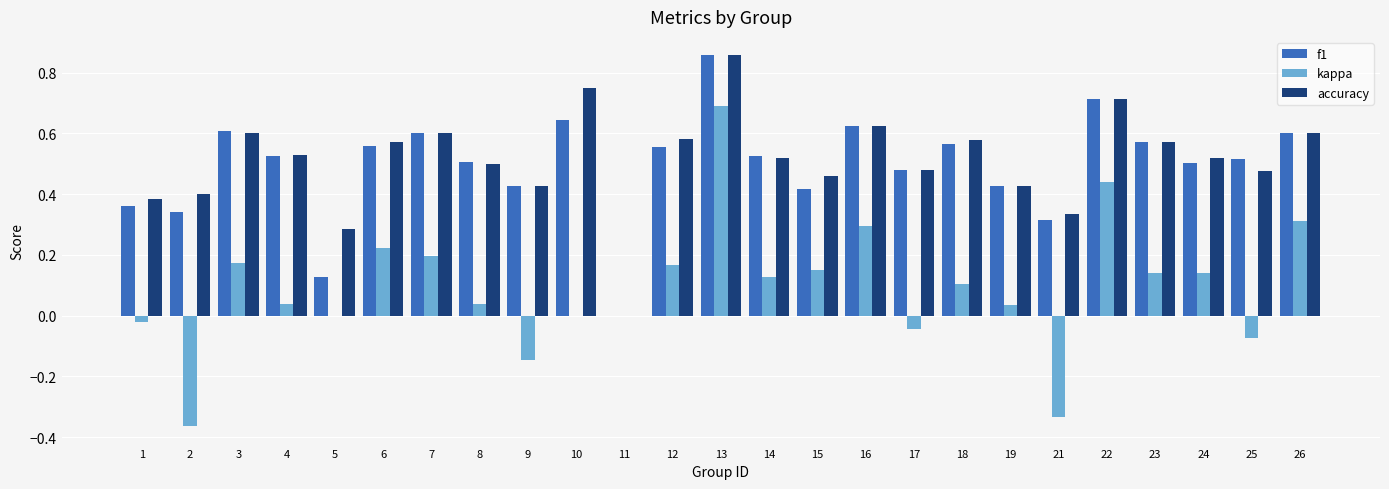

Where does the kappa series first go above 0?

3